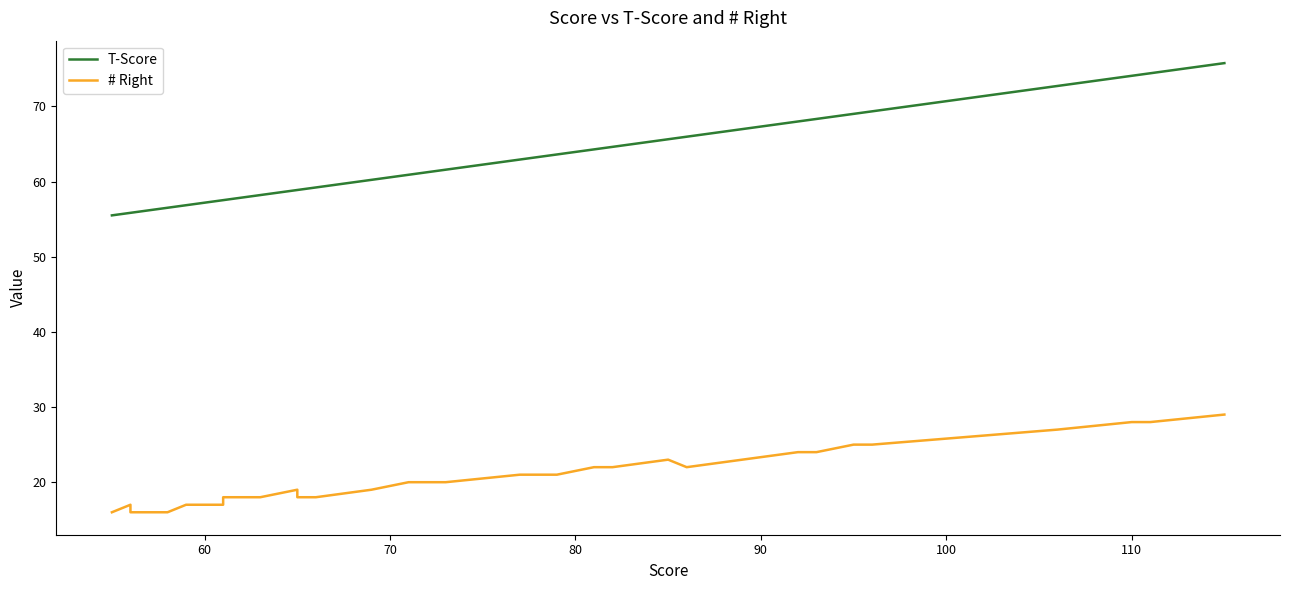

Is the value of # Right at 23 greater than the value of T-Score at 8?

No